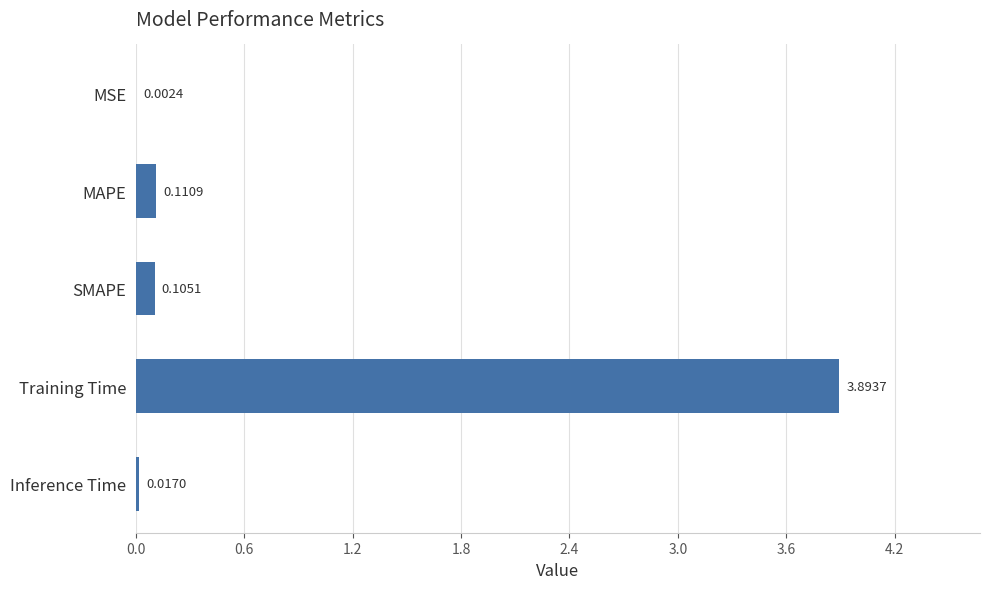

Which has a higher value, MSE or Inference Time?

Inference Time